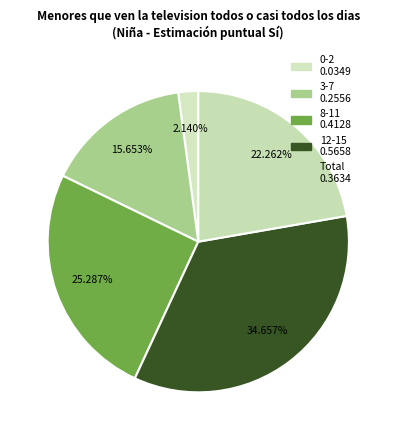

Which category has the biggest portion of the pie?

12-15